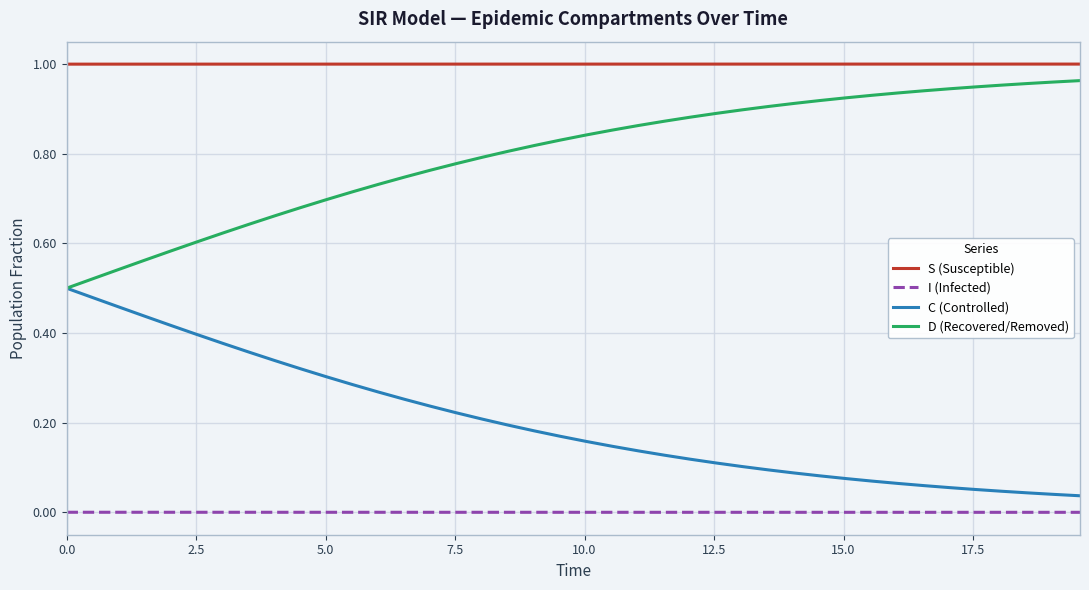

Which series has the largest total across all categories?

S (Susceptible)